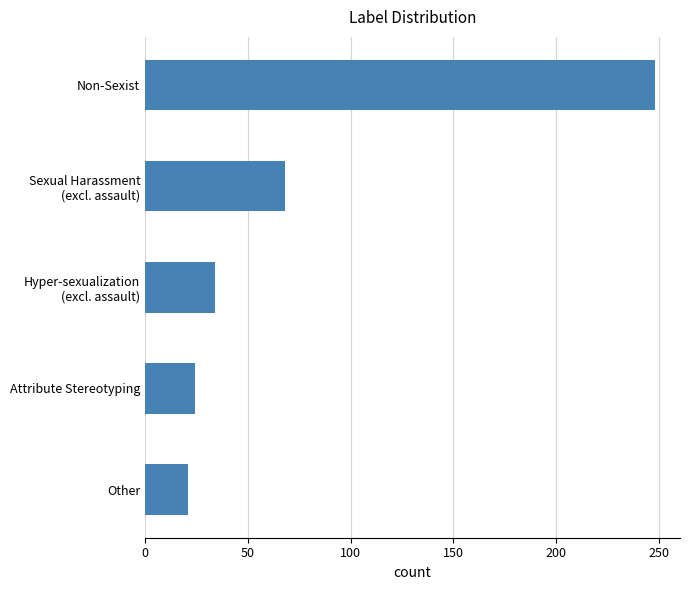

Rank the categories by value from lowest to highest.

Other, Attribute Stereotyping, Hyper-sexualization
(excl. assault), Sexual Harassment
(excl. assault), Non-Sexist